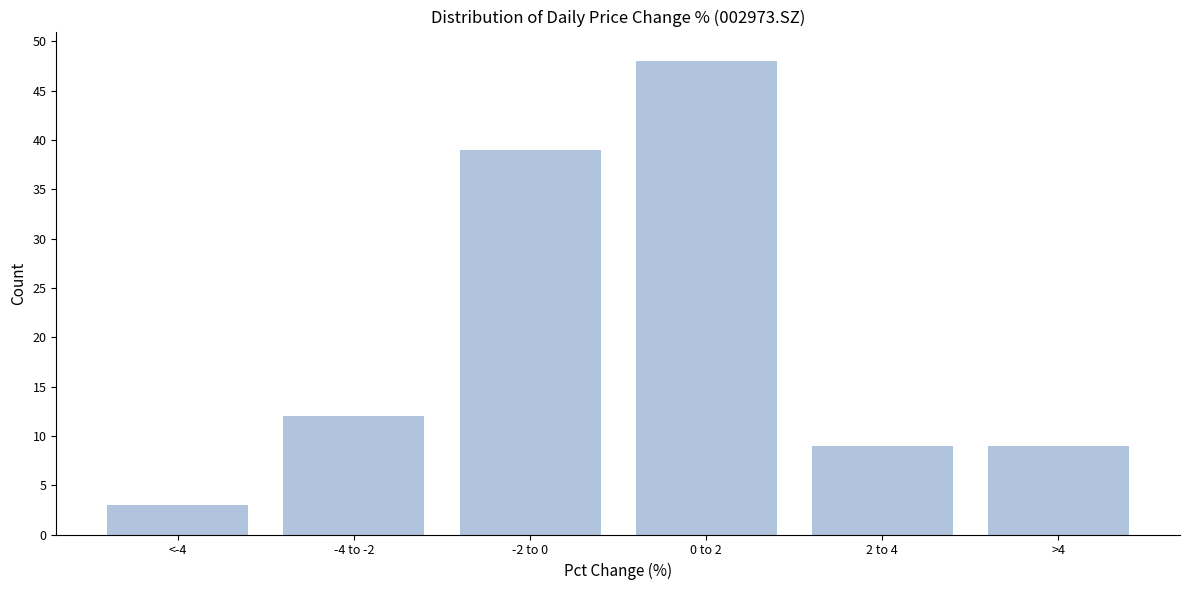

Reading right to left, extract all data points from this chart.

9	9	48	39	12	3